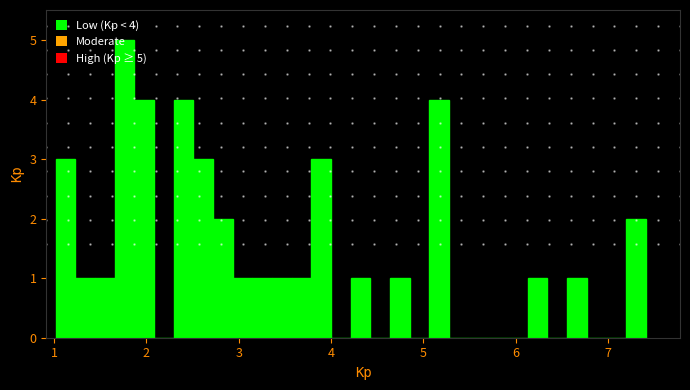

Around what value on the x-axis is the tallest bar? Give the approximate position of its centre, as read against the axis.

1.8